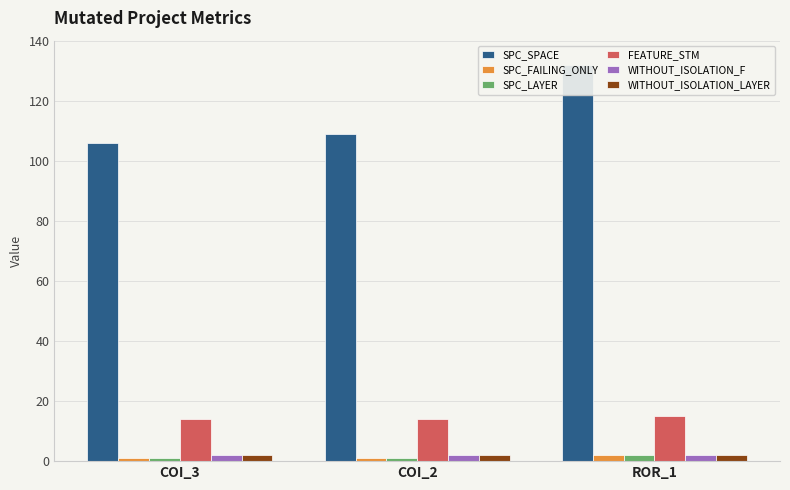

List the series in order of their peak value, lowest first.

SPC_FAILING_ONLY, SPC_LAYER, WITHOUT_ISOLATION_F, WITHOUT_ISOLATION_LAYER, FEATURE_STM, SPC_SPACE